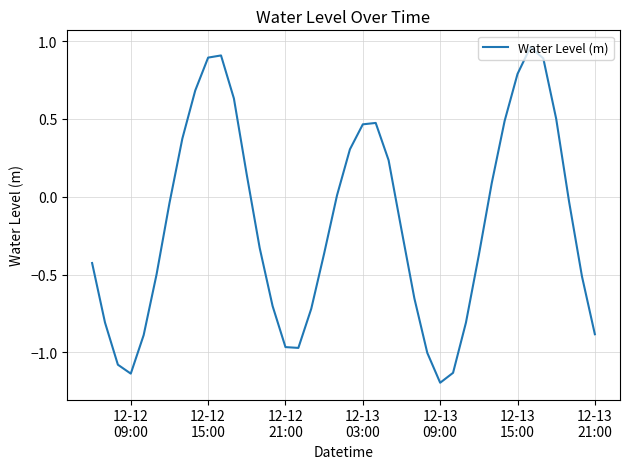

What is the difference between the maximum and minimum values?

2.2